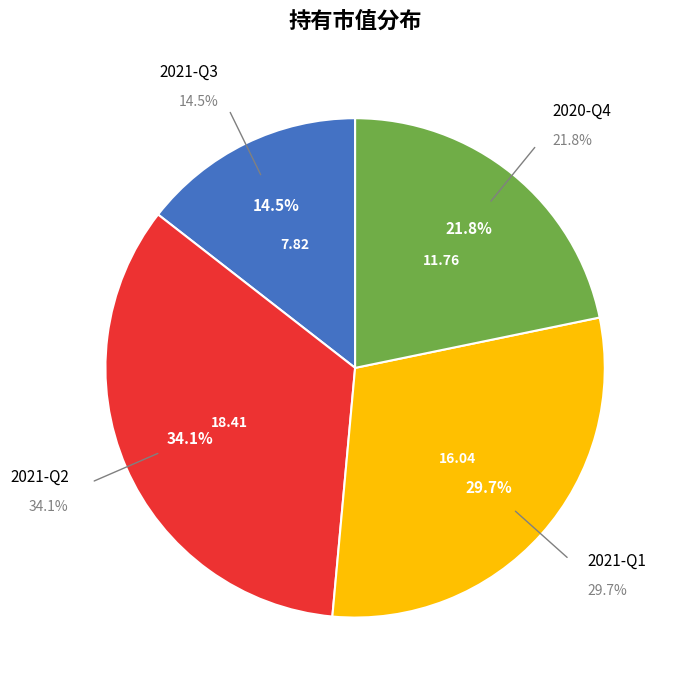

The 2021-Q1 slice represents 30% of the pie. True or false?

True